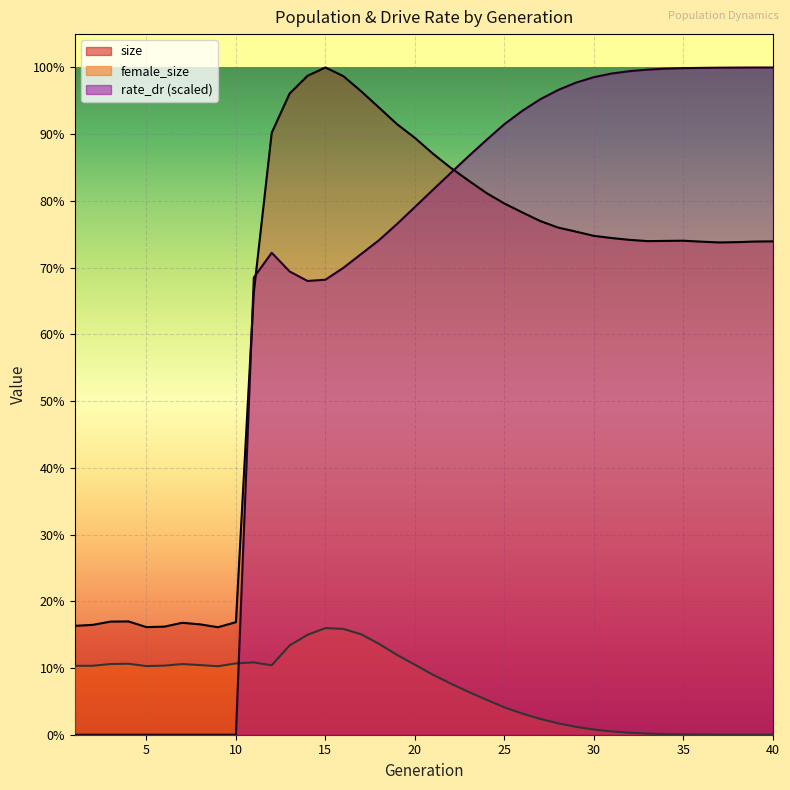

At which label is size closest to 276908?

11